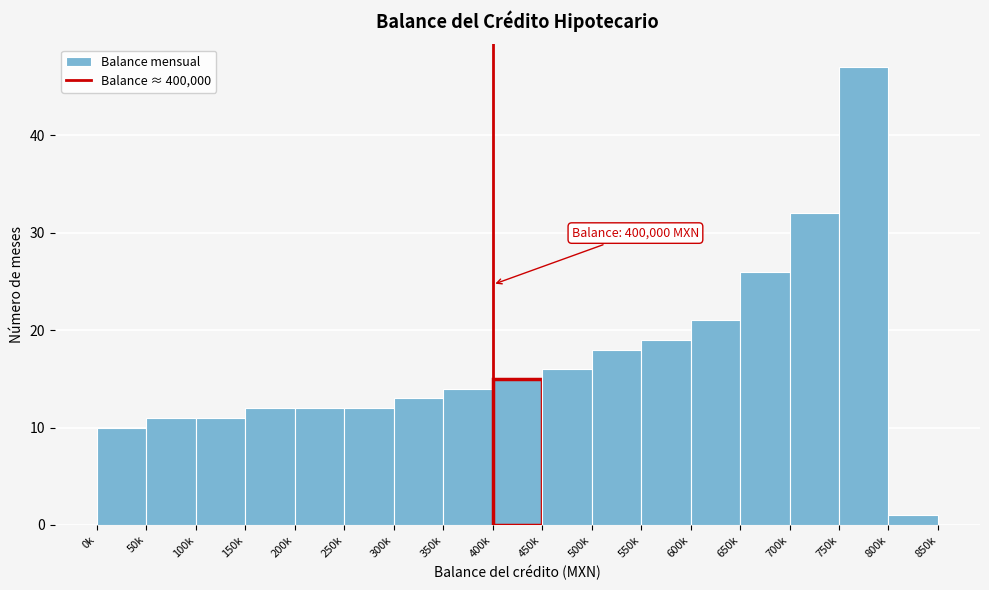

Reading right to left, extract all data points from this chart.

1	47	32	26	21	19	18	16	15	14	13	12	12	12	11	11	10